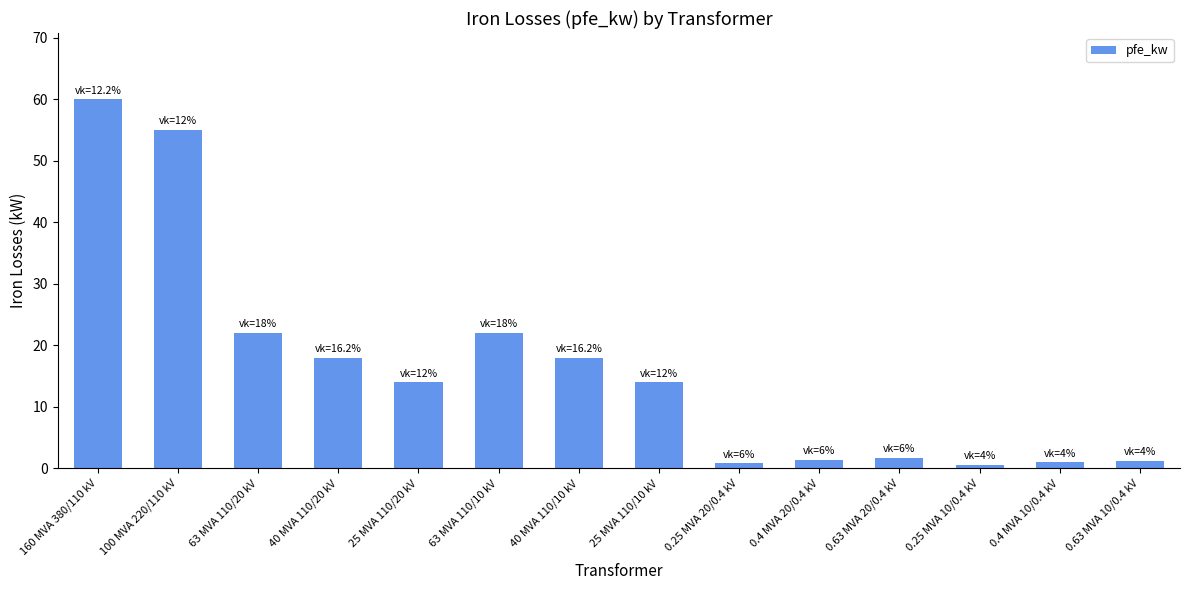

How many categories are shown in the chart?

14